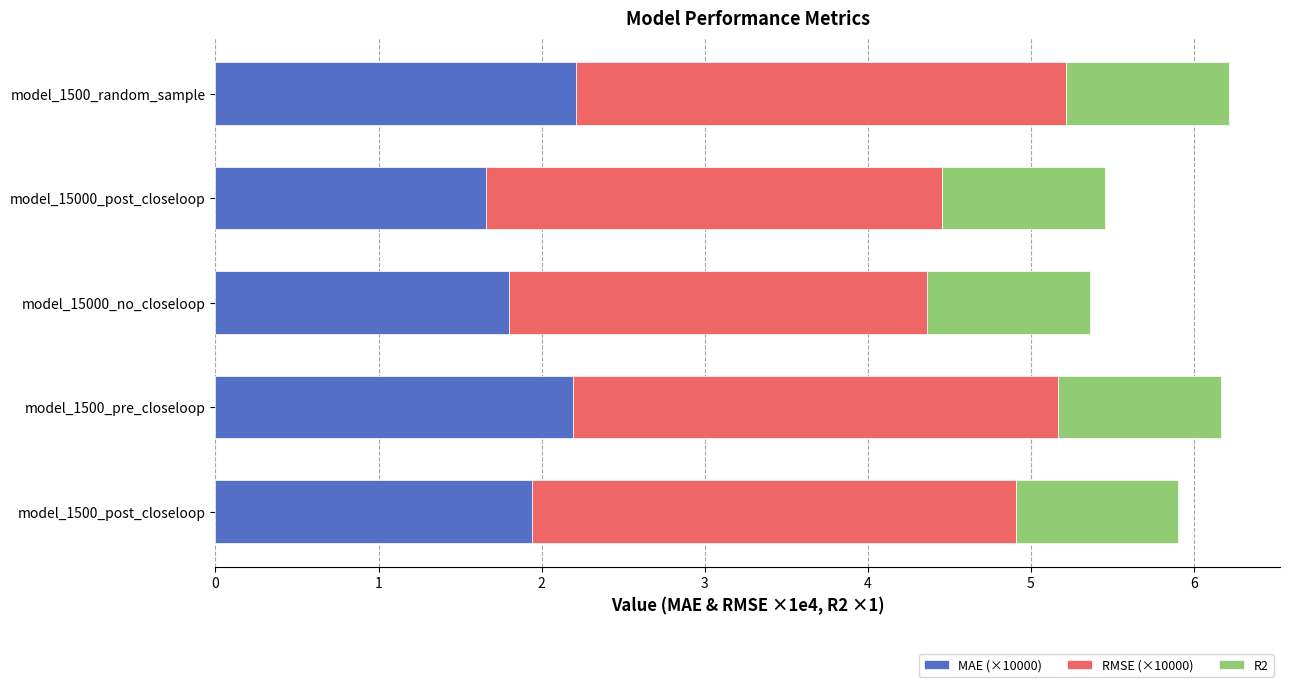

The MAE (×10000) series shows 1.9 at model_1500_post_closeloop. True or false?

True